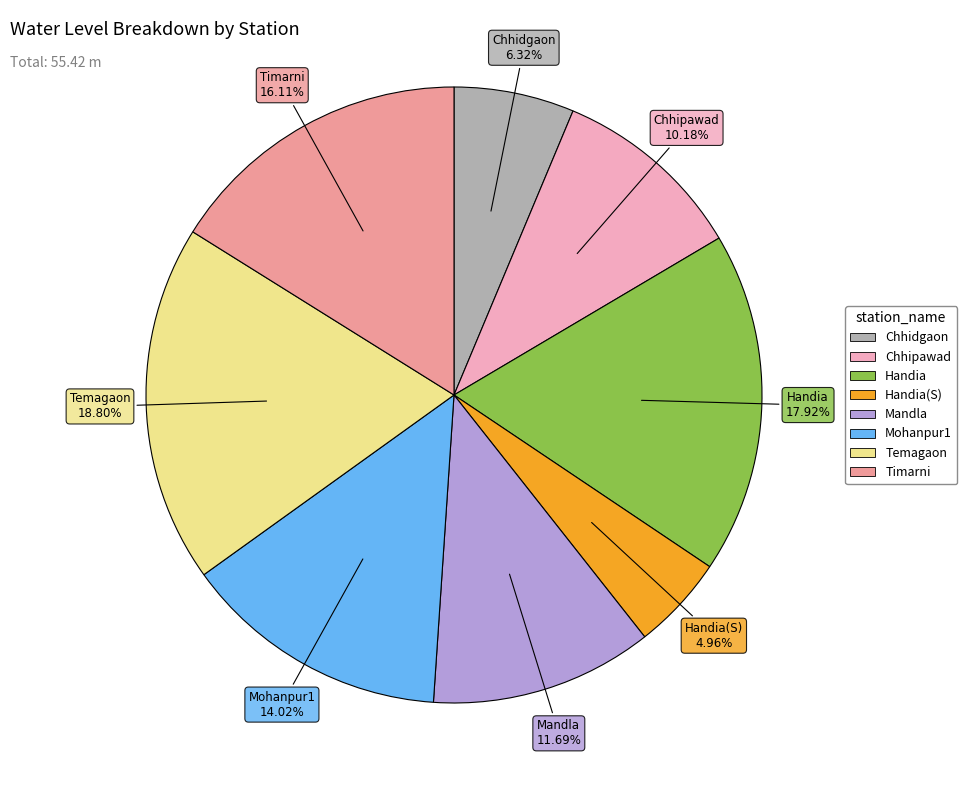

Does any single category account for the majority?

No